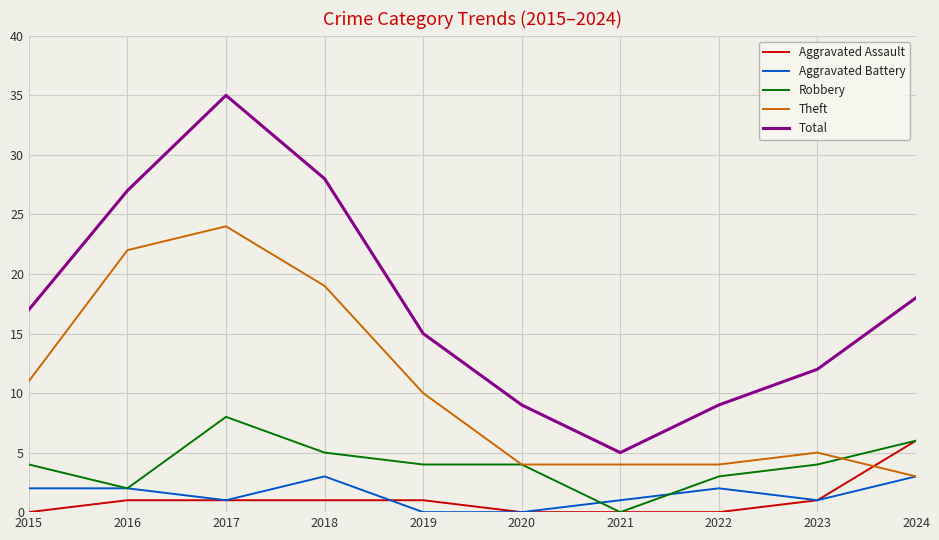

What is the maximum value for Robbery?

8